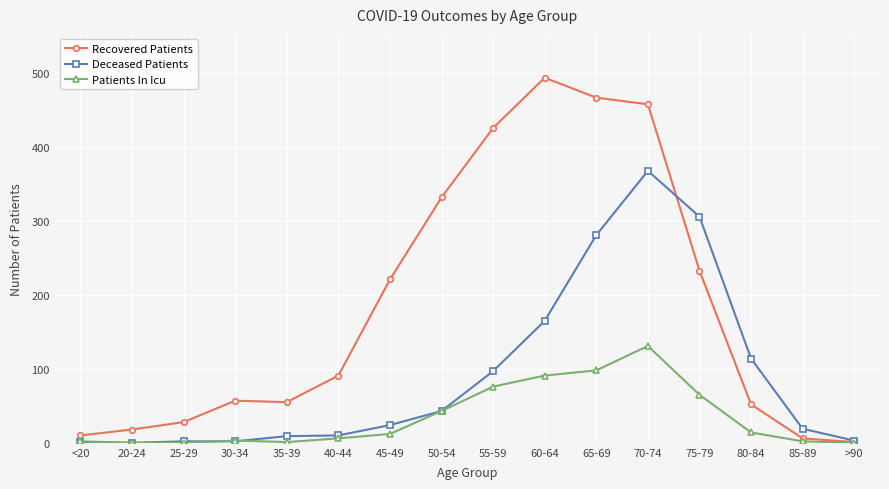

What is the greatest value displayed?

494